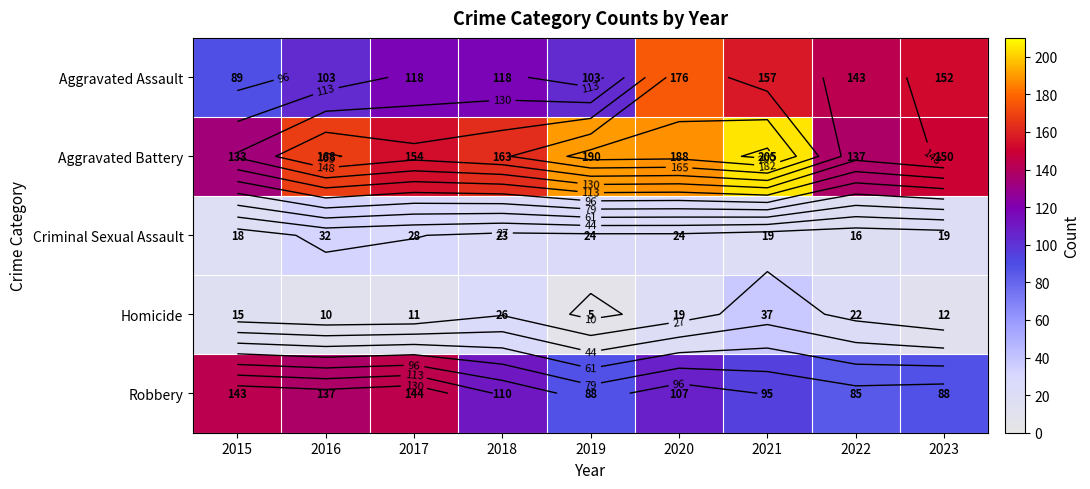

How many values in the Aggravated Assault series exceed 118?

4